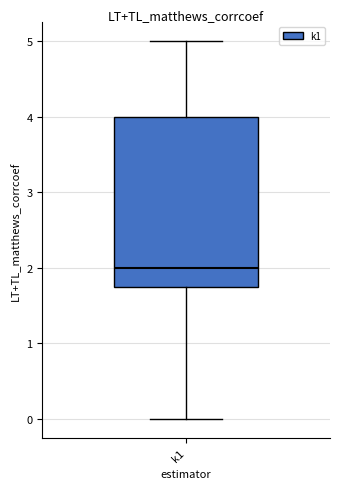

Where is the lower edge of the box for k1 on the y-axis? The values are not printed on the chart, so give them approximately, as read against the axis.

1.8